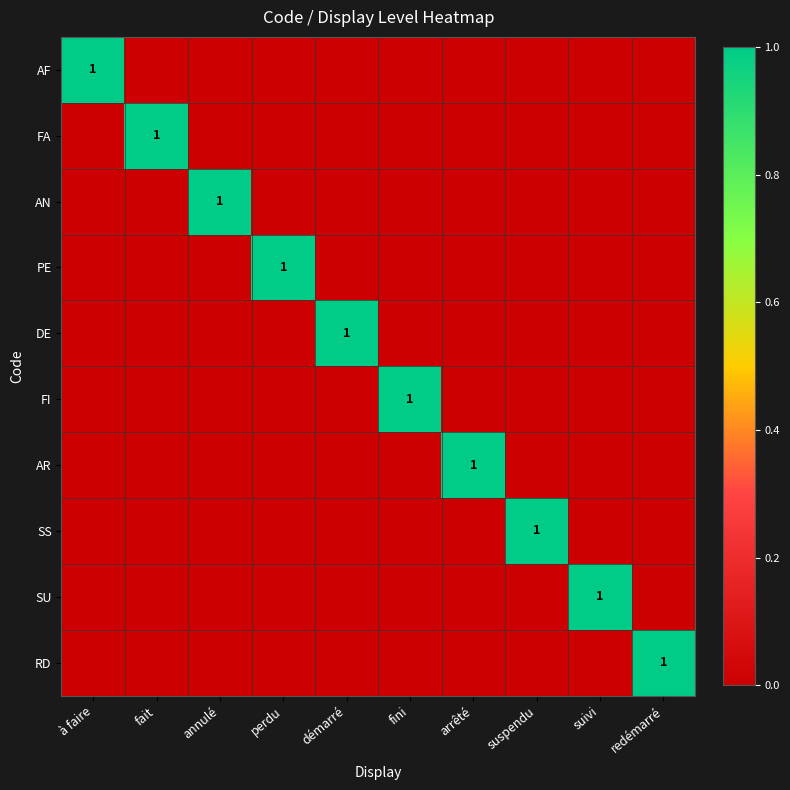

The value of FI at fini is 1. True or false?

True